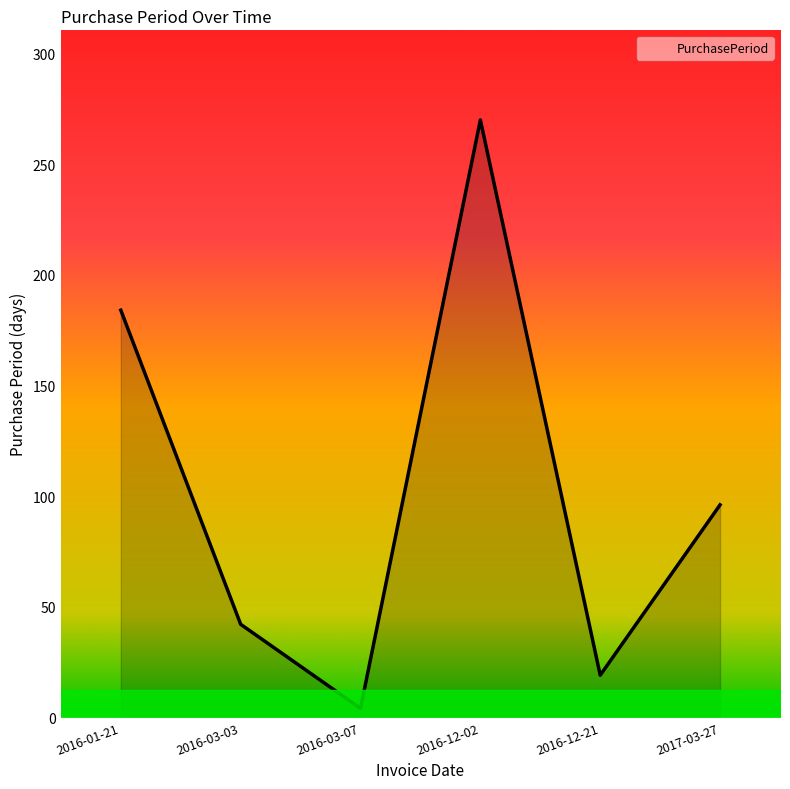

How many distinct data groups are displayed?

1